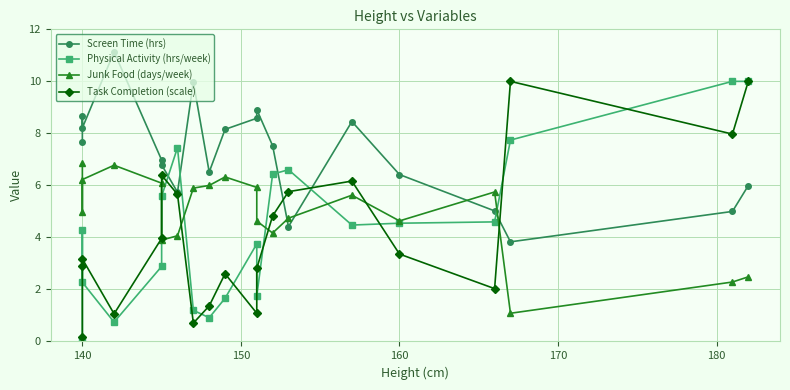

Which series has the largest total across all categories?

Screen Time (hrs)